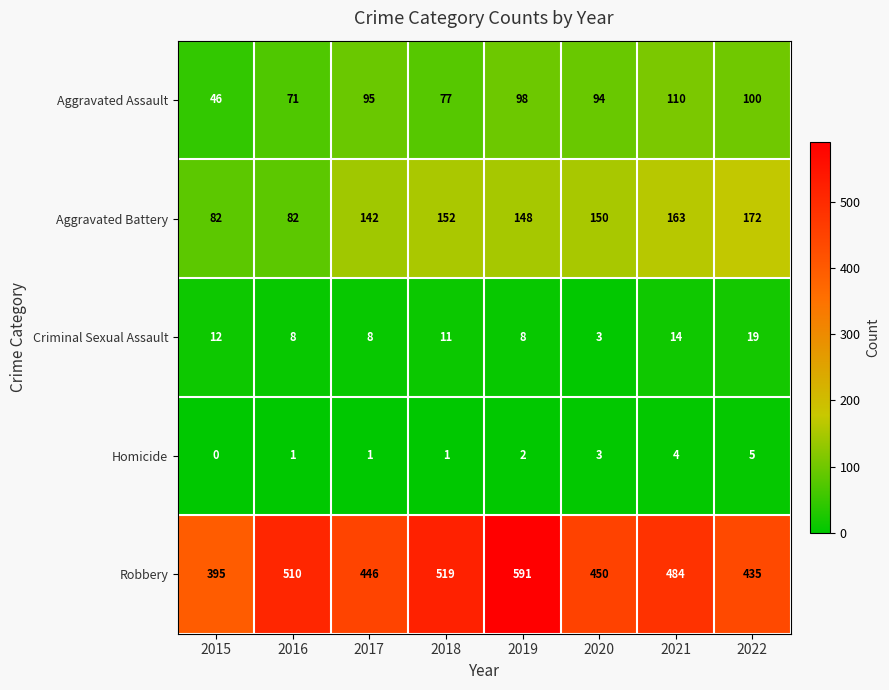

What is the difference between the maximum and minimum values in the Criminal Sexual Assault series?

16